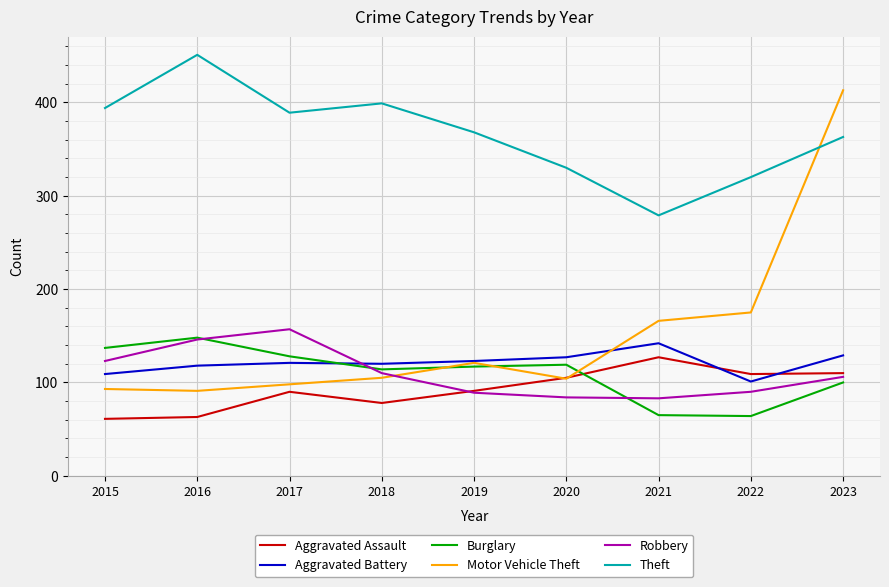

How many lines are shown in the chart?

6